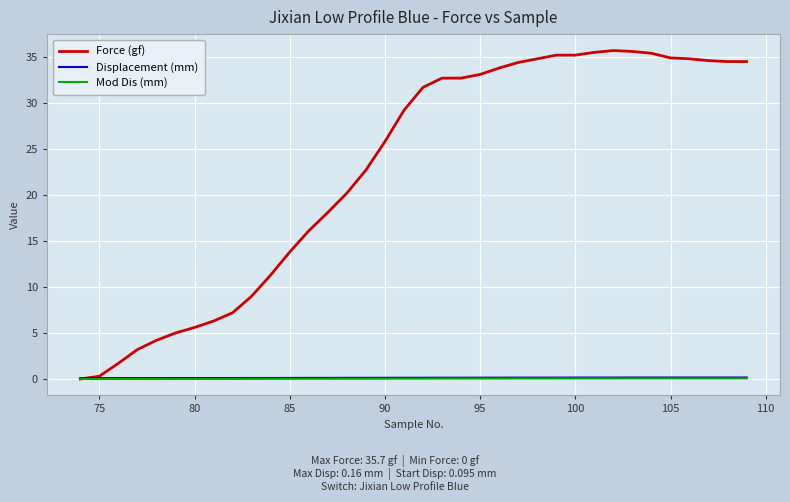

Does the chart have visible grid lines?

Yes